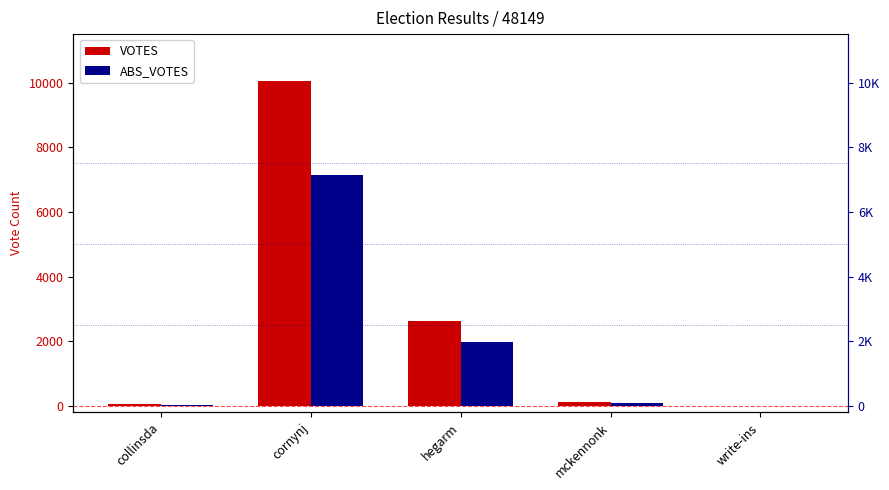

Which series changed the most between cornynj and hegarm?

VOTES